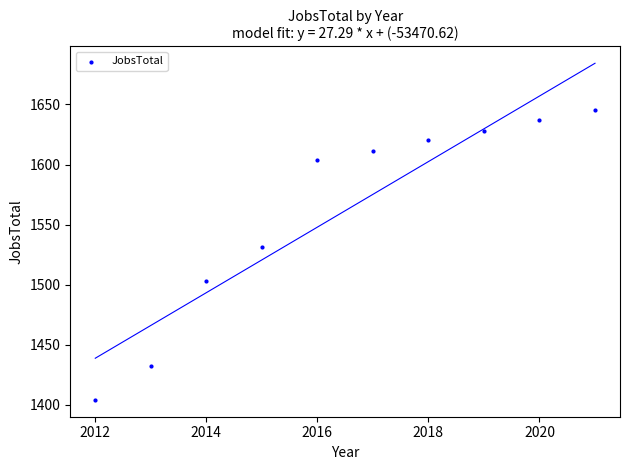

What is the range of X values (max minus min)?

9